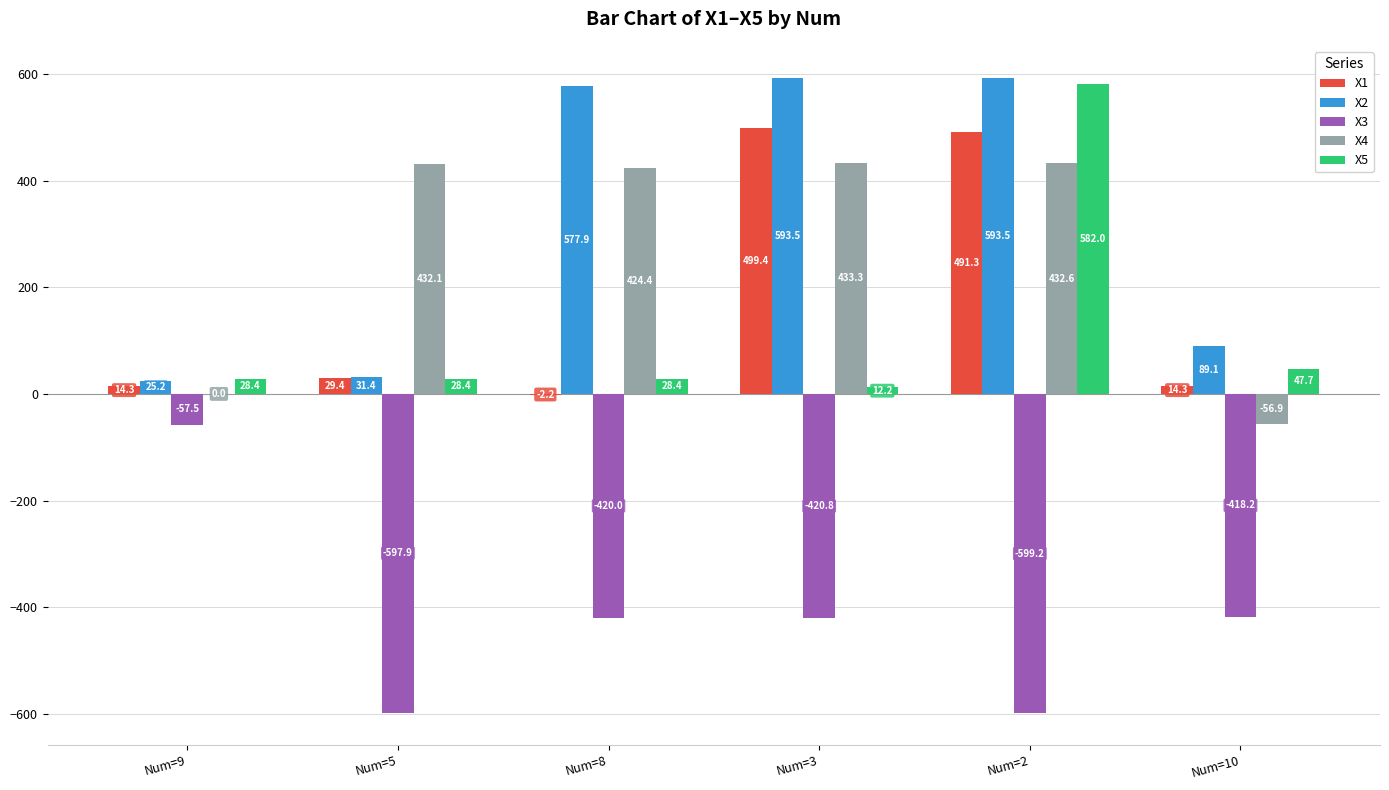

The X2 series shows 593.5 at Num=3. True or false?

True